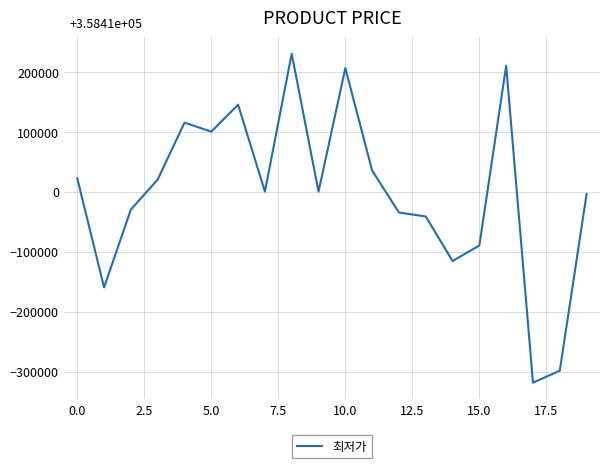

What is the maximum value shown in the chart?

230589.5